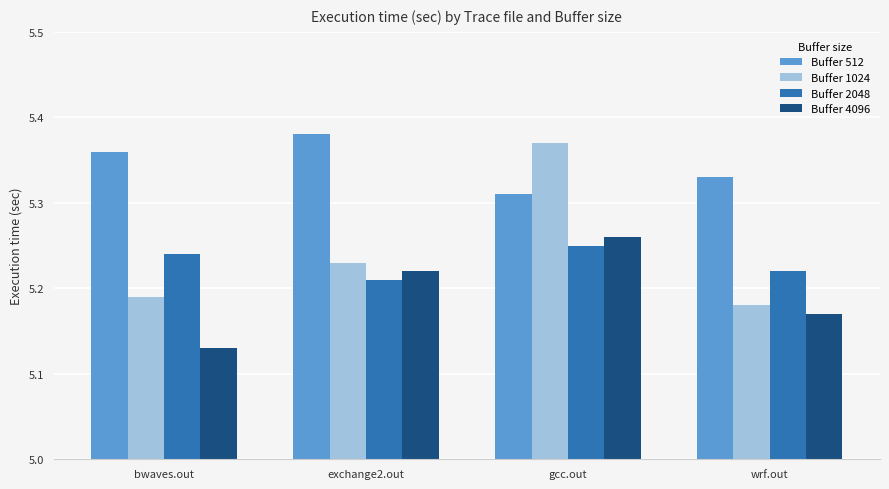

Which label corresponds to the largest value in the chart?

exchange2.out